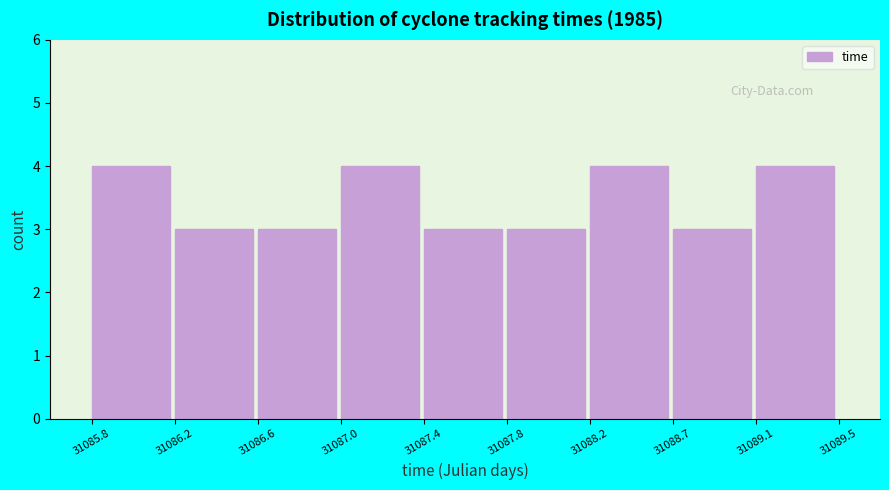

Reading left to right, list all the values displayed in this chart.

31085.8=4	31086.2=3	31086.6=3	31087.0=4	31087.4=3	31087.8=3	31088.2=4	31088.7=3	31089.1=4